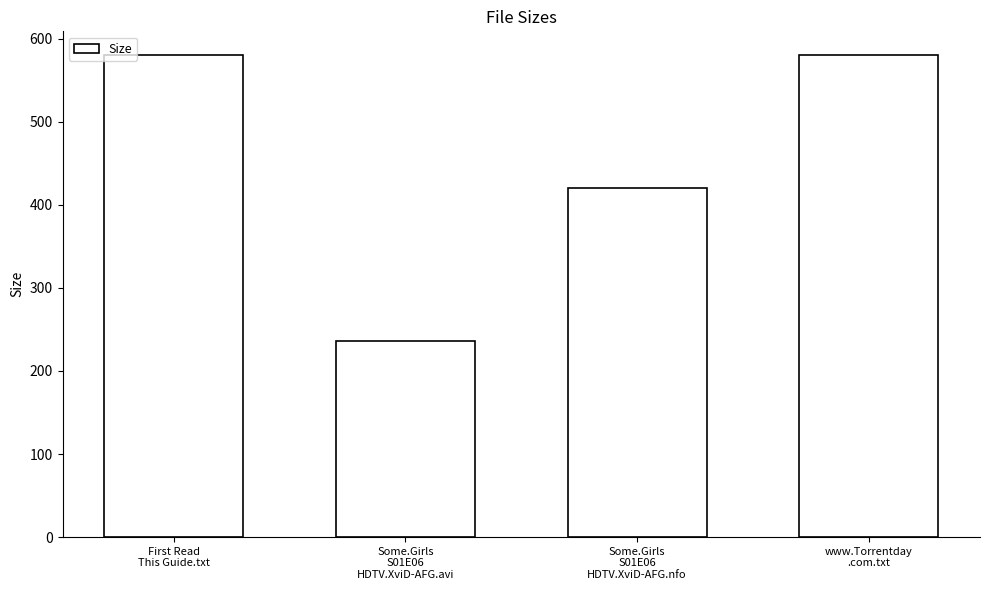

What is the average value?

453.9